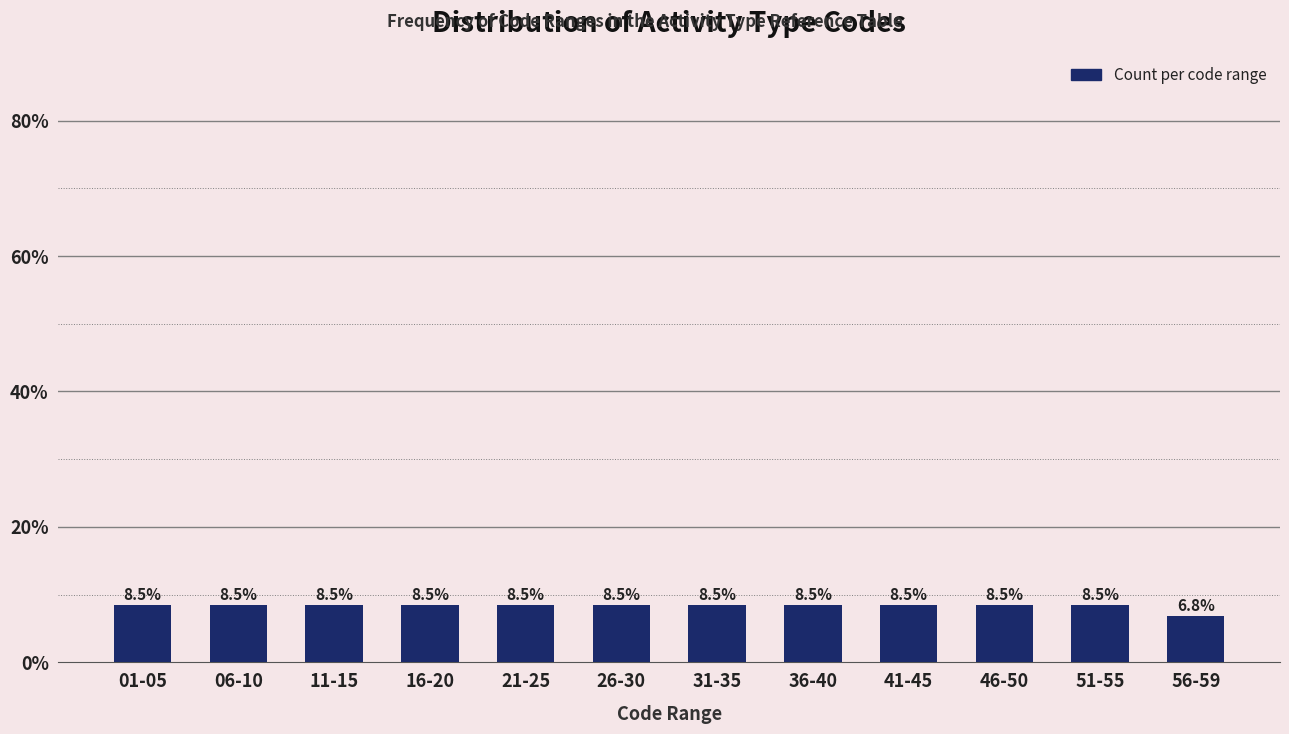

Reading right to left, list all the values displayed in this chart.

56-59=6.8	51-55=8.5	46-50=8.5	41-45=8.5	36-40=8.5	31-35=8.5	26-30=8.5	21-25=8.5	16-20=8.5	11-15=8.5	06-10=8.5	01-05=8.5